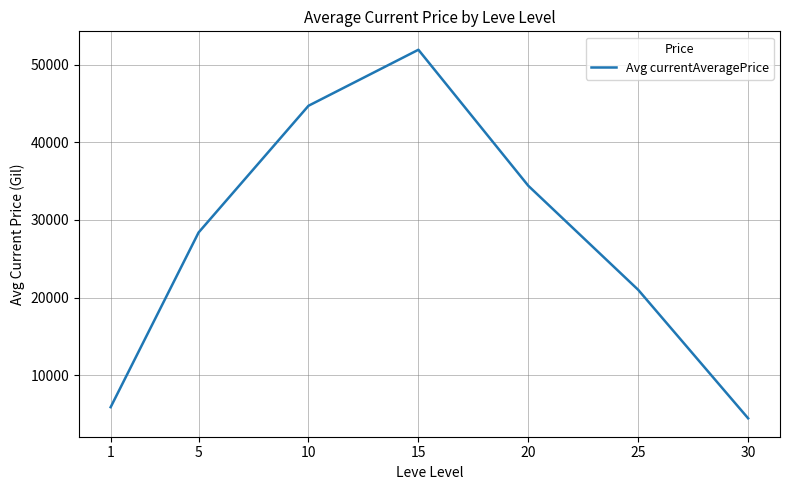

At which category does the data reach its first local peak?

15